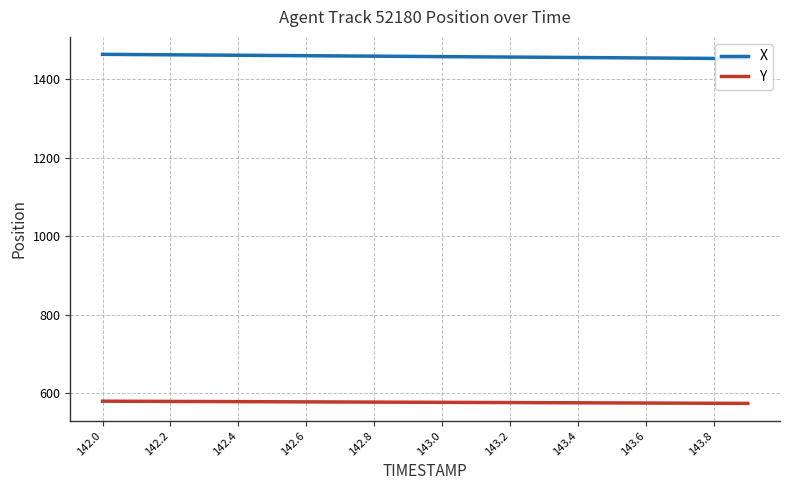

True or false: Y has a value of 579.1 at 142.0.

True